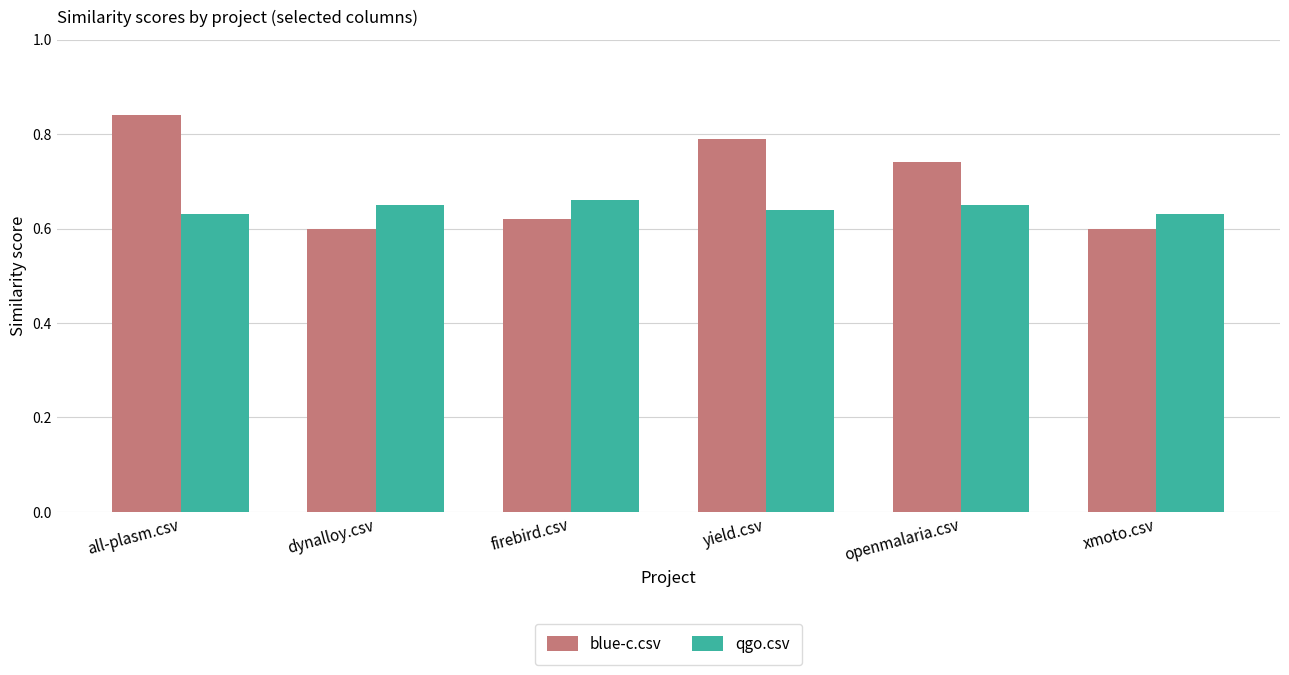

Which series has the largest range (max minus min)?

blue-c.csv